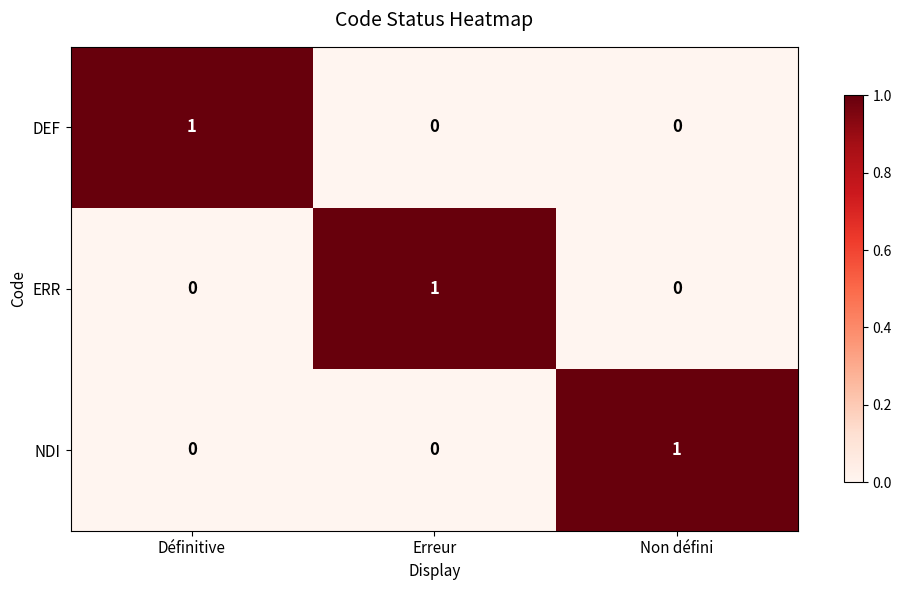

The value of NDI at Erreur is 0. True or false?

True